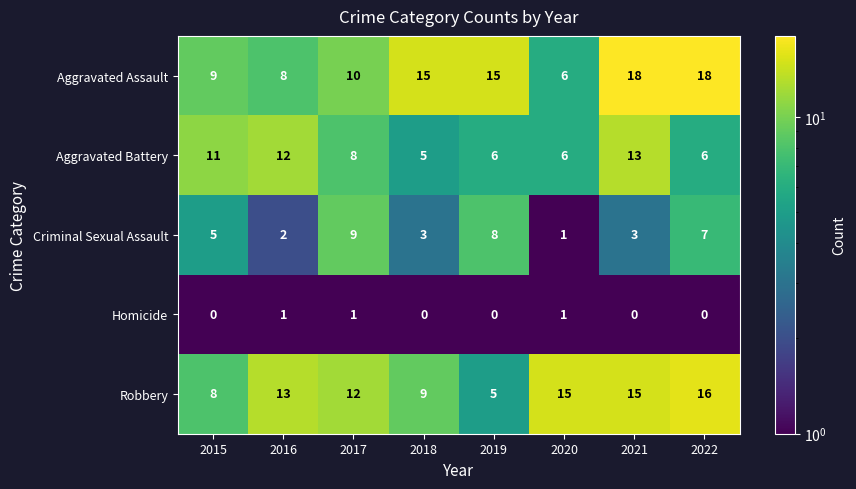

The Aggravated Assault series shows 18 at 2022. True or false?

True